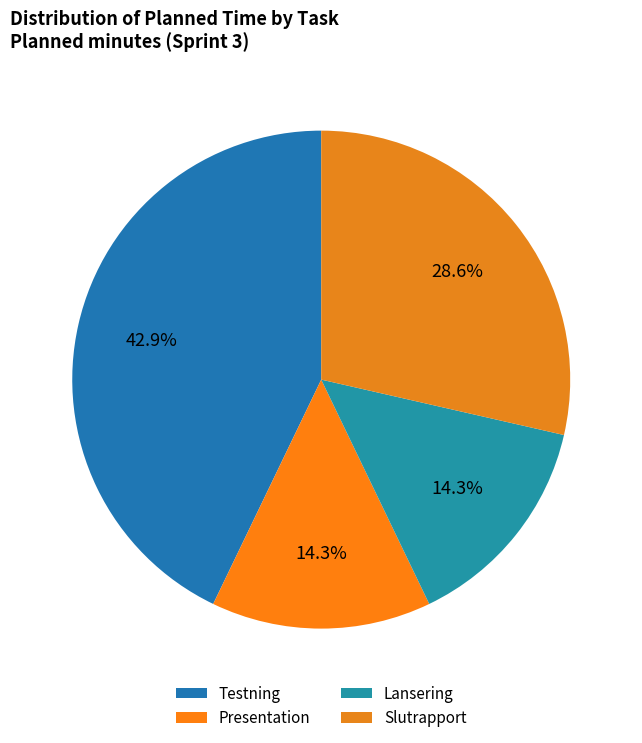

What is the ratio of the value at Slutrapport to the value at Presentation?

2.0